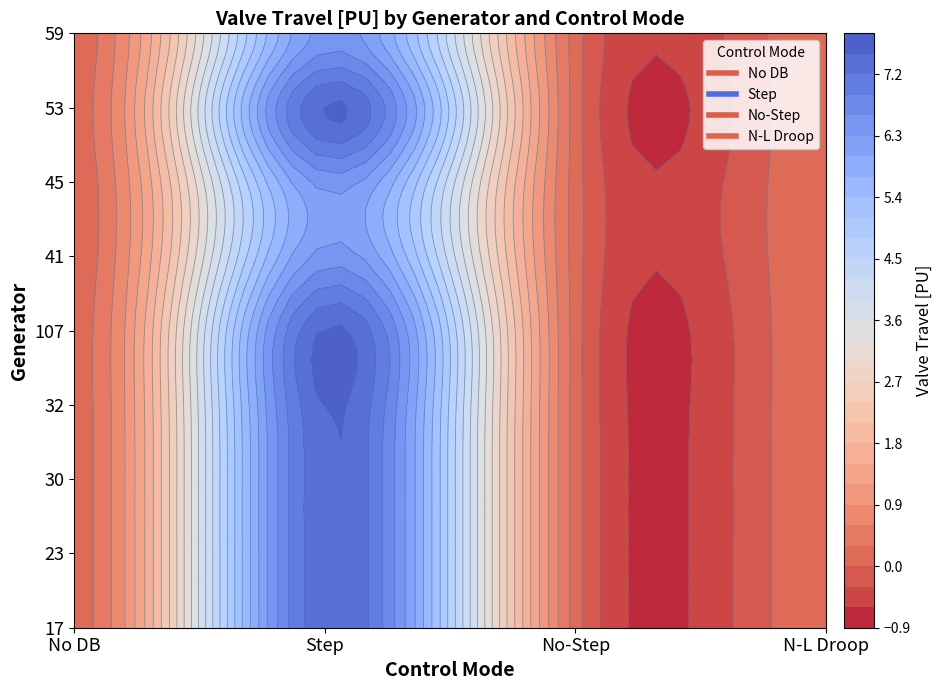

Between No-Step and N-L Droop, which series saw the biggest shift?

17